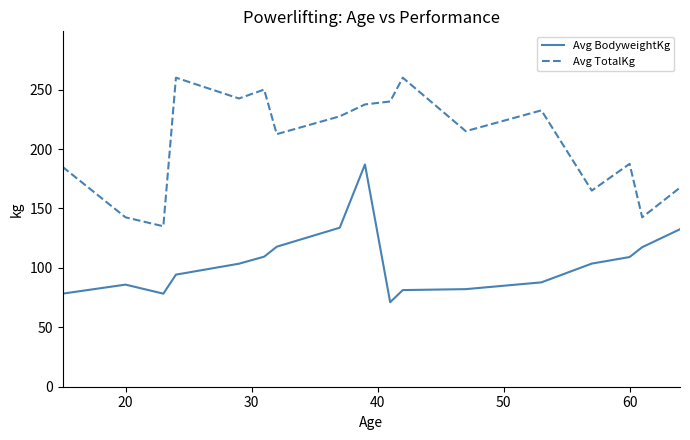

True or false: Avg TotalKg and Avg BodyweightKg cross at least once.

False